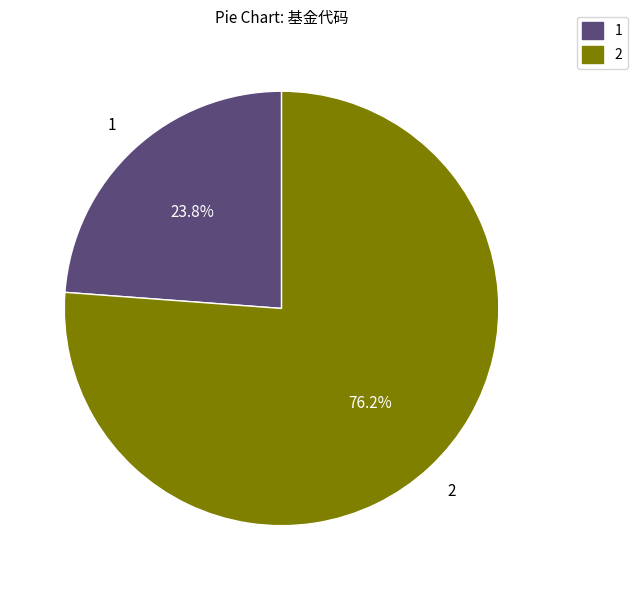

Approximately how many times larger is the value at 2 compared to 1?

3.2